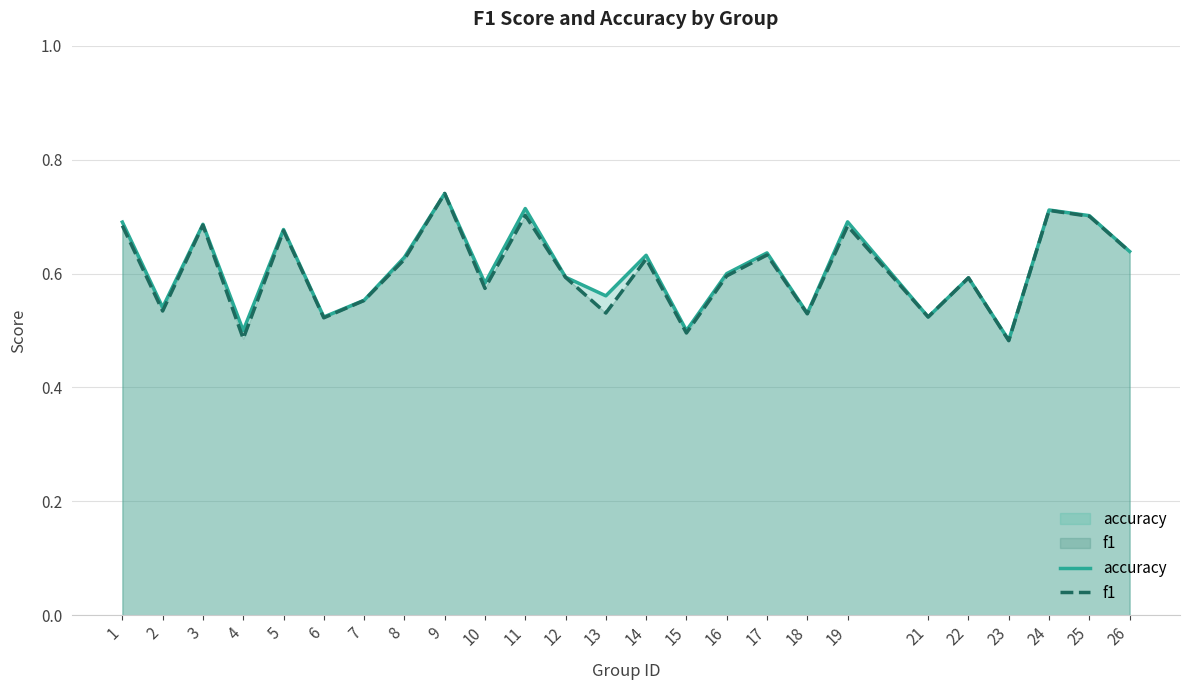

Is it true that f1 equals 0.6 at 12?

True